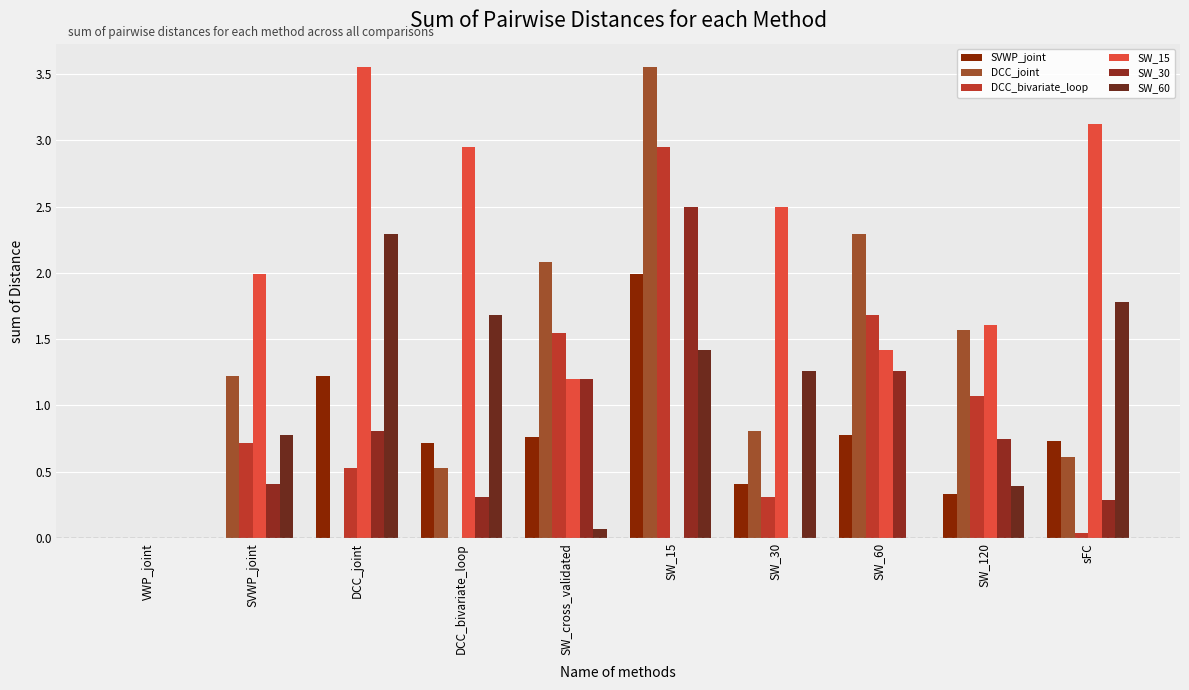

What is the difference between the SW_60 values at DCC_joint and SW_120?

1.9